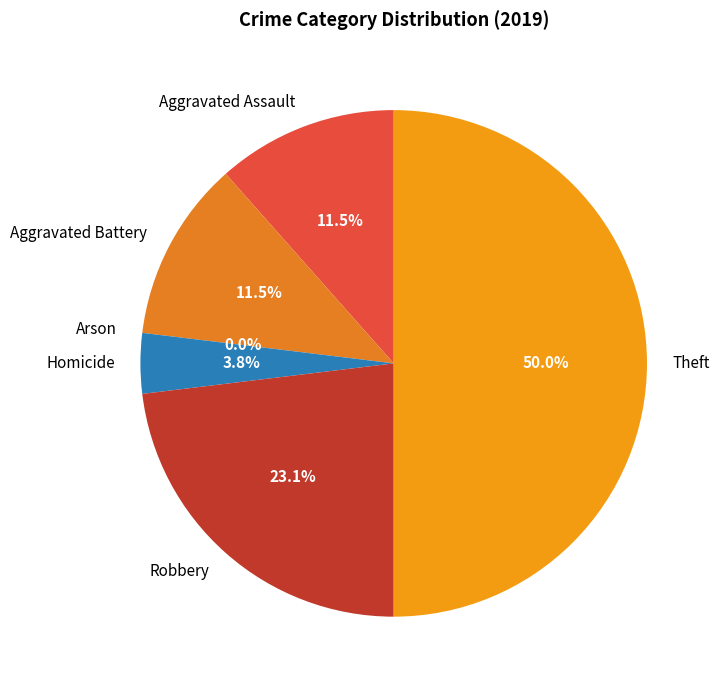

Approximately how many times larger is the value at Aggravated Assault compared to Robbery?

0.5